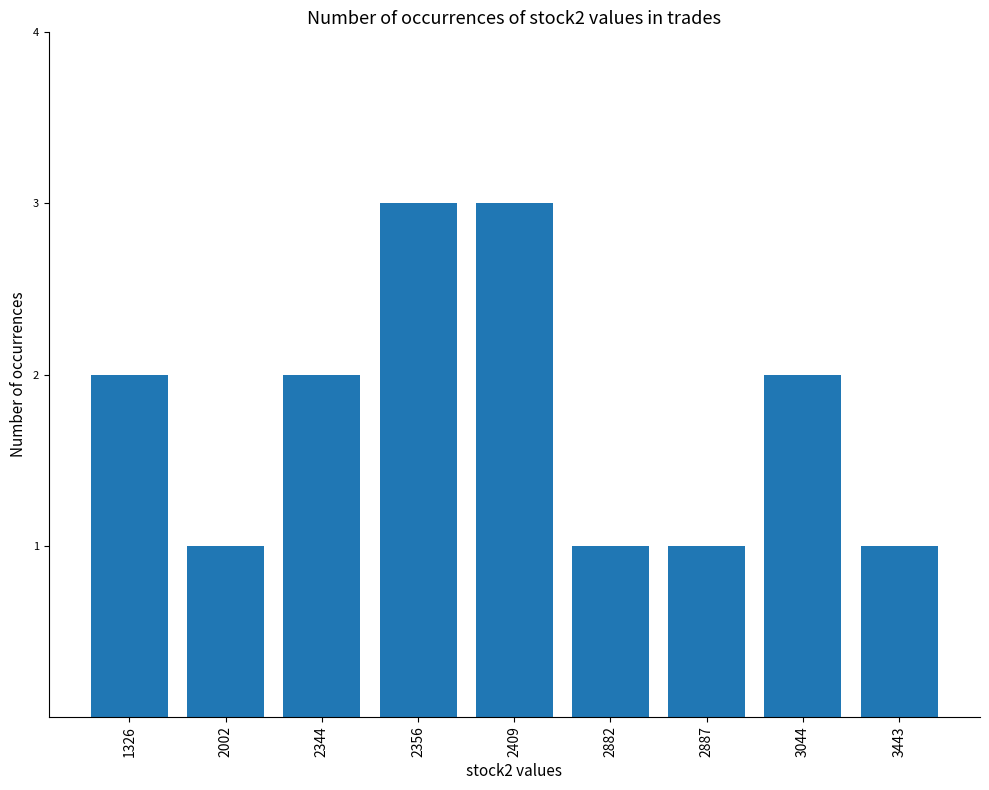

Reading left to right, extract all data points from this chart.

2	1	2	3	3	1	1	2	1